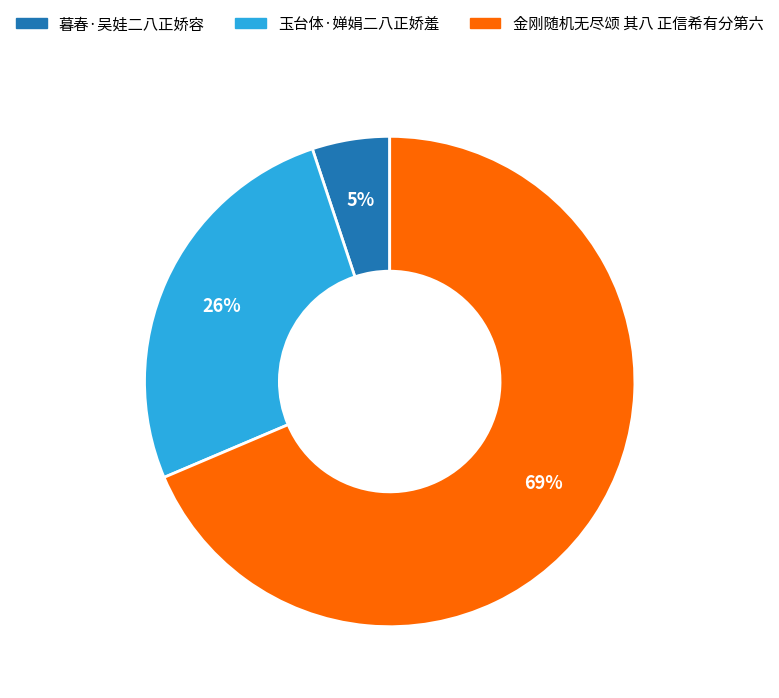

Rank the categories by value from highest to lowest.

金刚随机无尽颂 其八 正信希有分第六, 玉台体·婵娟二八正娇羞, 暮春·吴娃二八正娇容